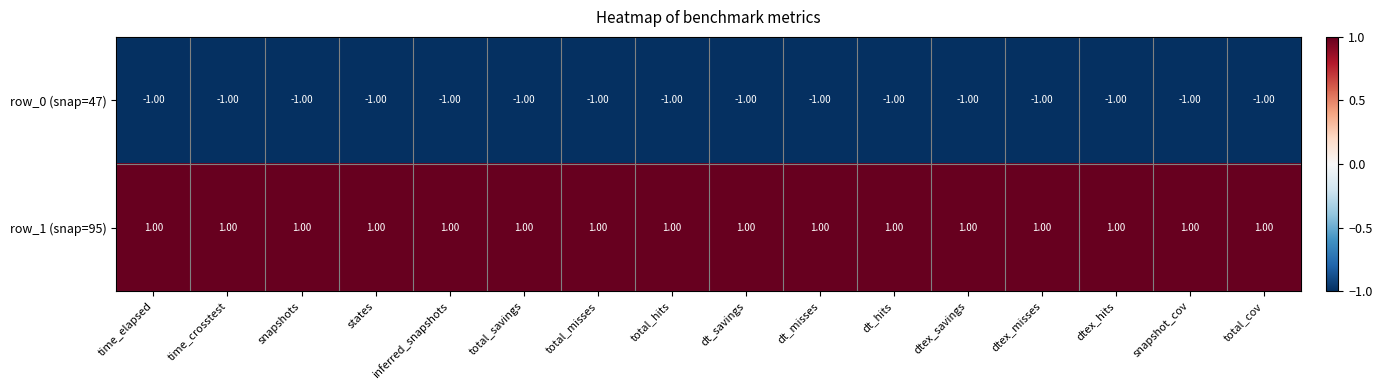

List the series in order of their overall mean, highest first.

row_1 (snap=95), row_0 (snap=47)